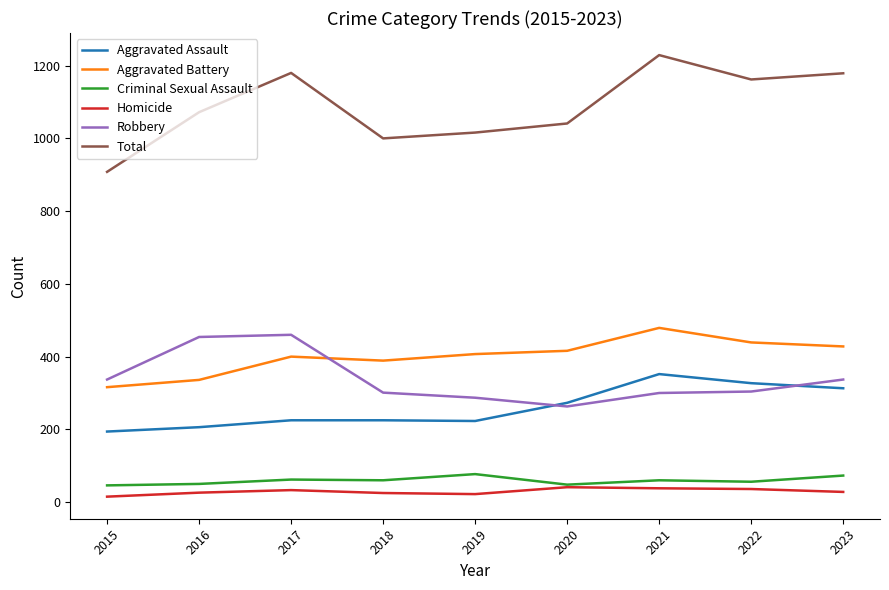

What value does the Robbery series have at 2017?

460